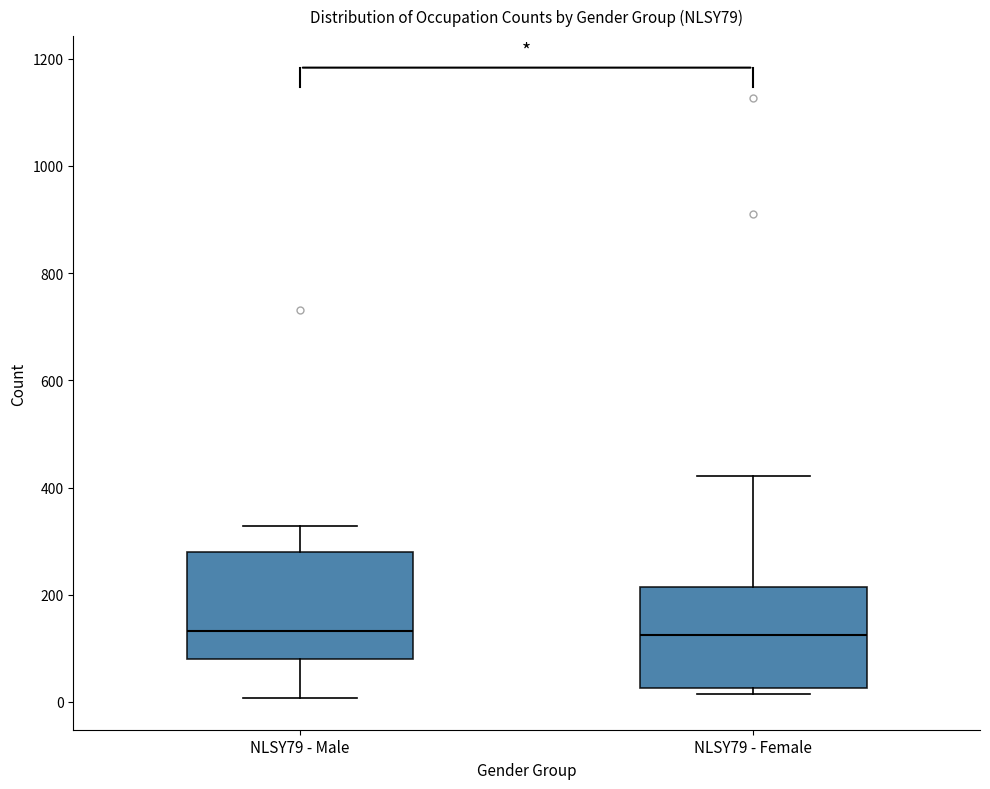

Where is the upper edge of the box for NLSY79 - Female on the y-axis? The values are not printed on the chart, so give them approximately, as read against the axis.

220